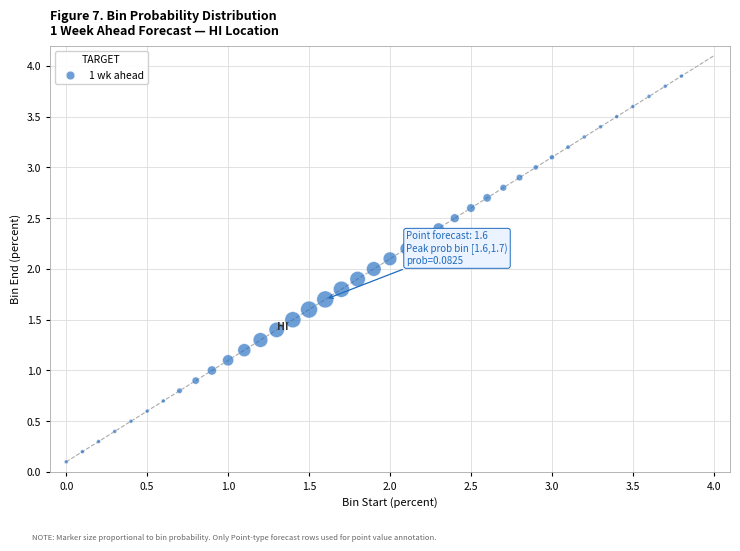

What is the range of X values (max minus min)?

3.8